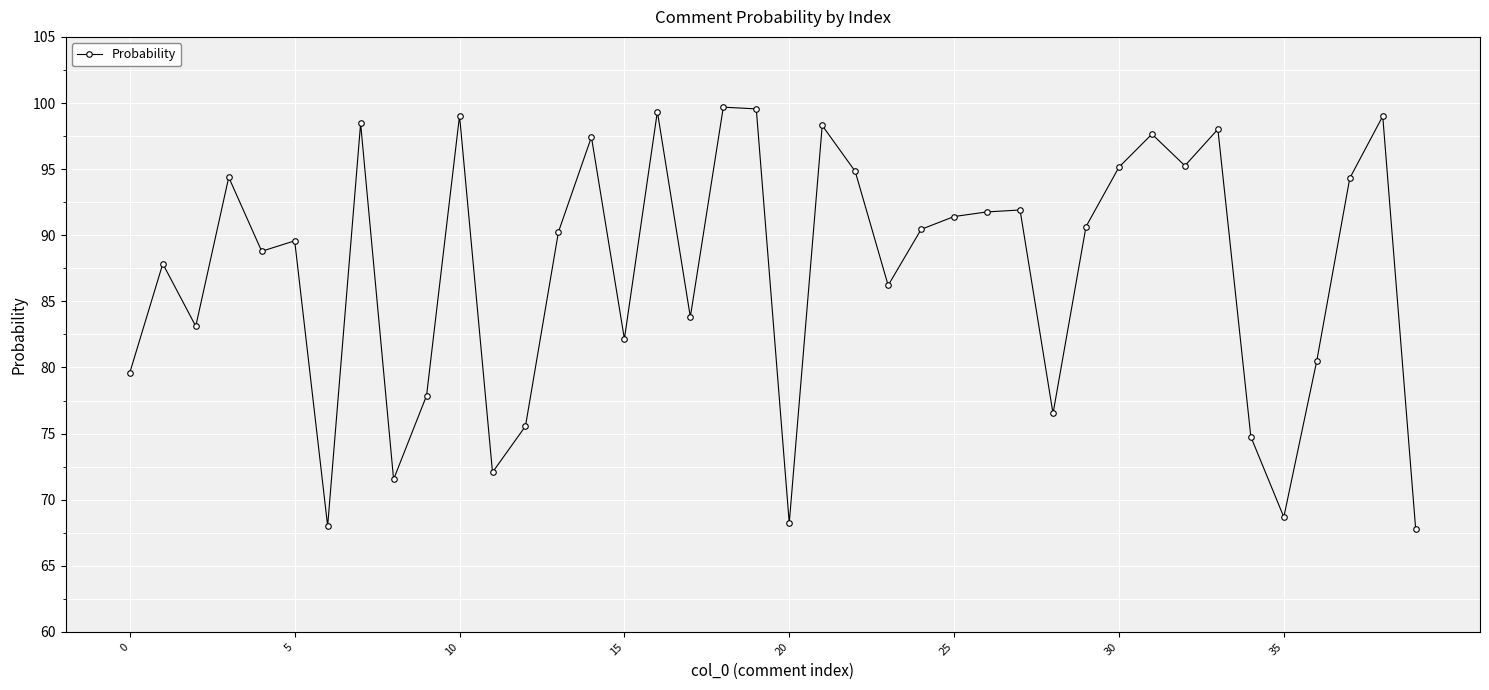

What is the average value?

87.2